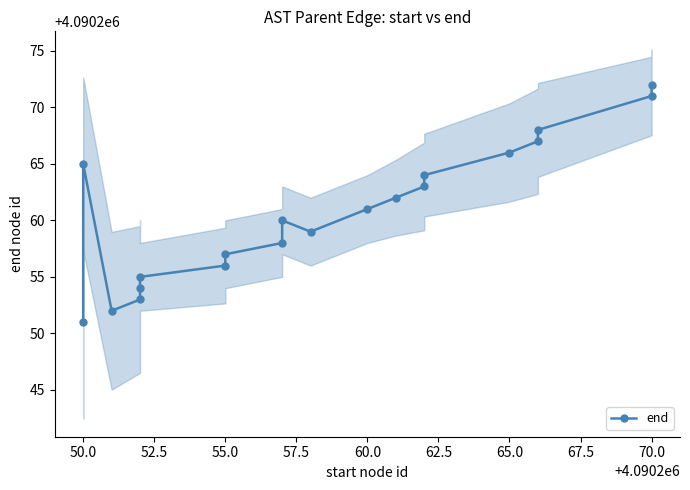

What is the difference between the maximum and minimum values?

21